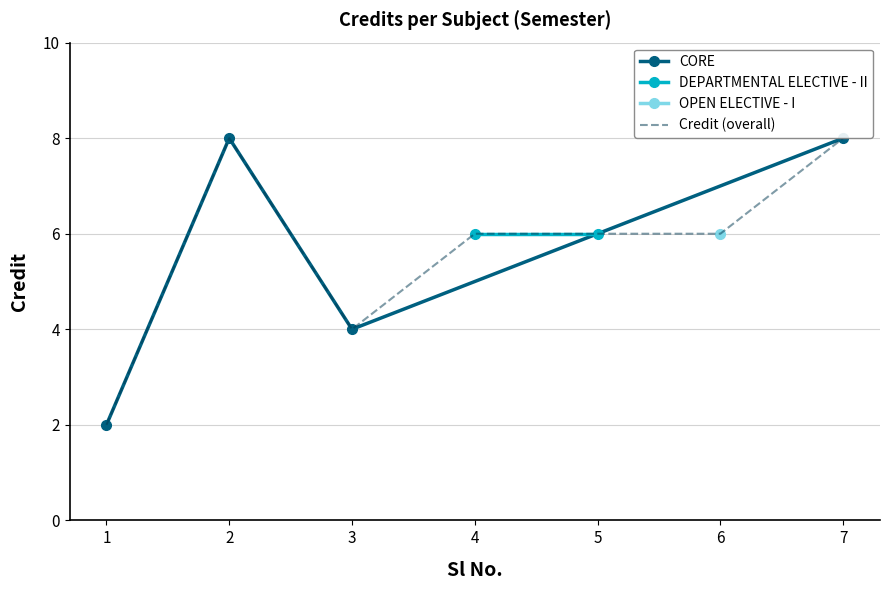

What is the greatest value displayed?

8